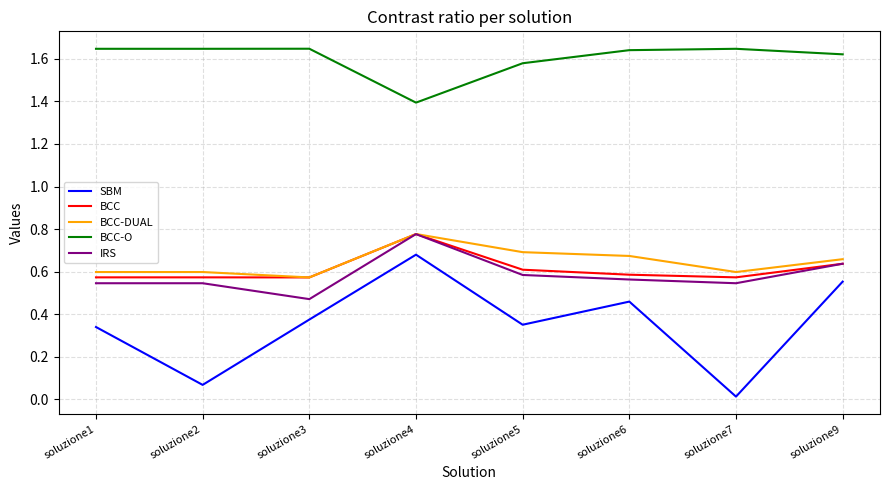

Which series has the largest total across all categories?

BCC-O